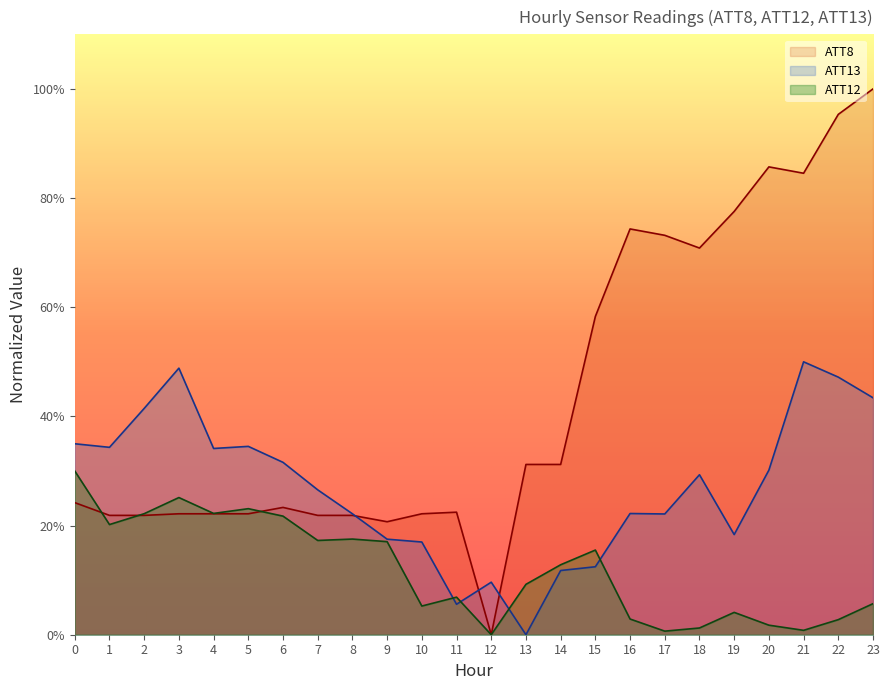

The ATT12 series shows 25.1 at 3. True or false?

True